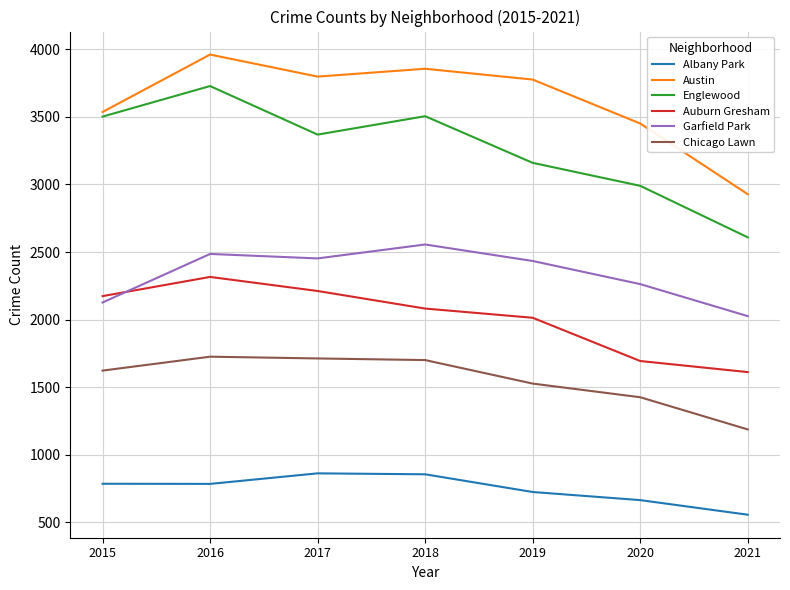

Which series has the widest spread of values?

Englewood